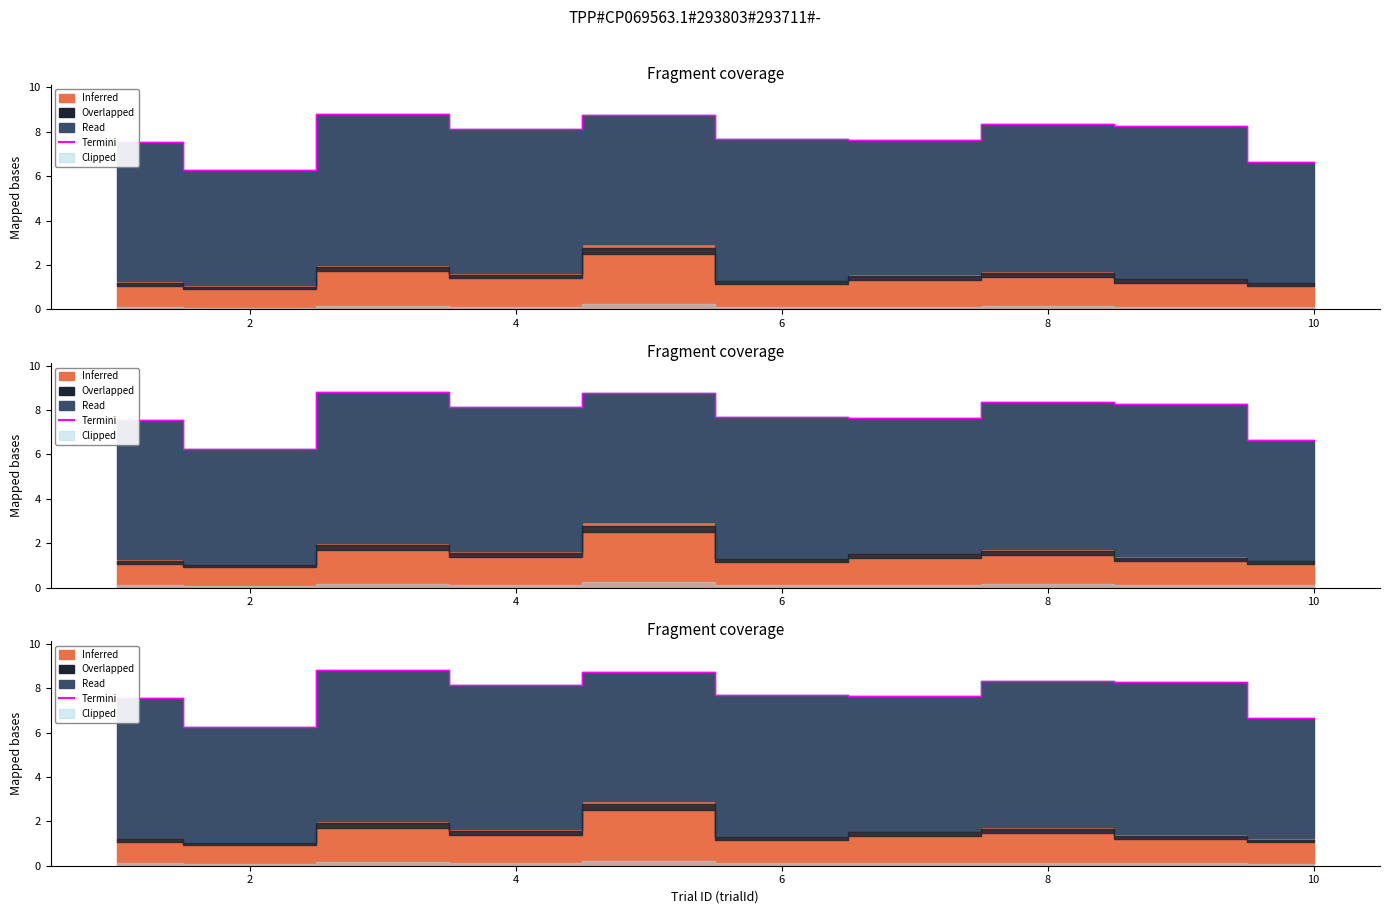

How many interior local valleys (lower than both neighbors) does the data have?

3